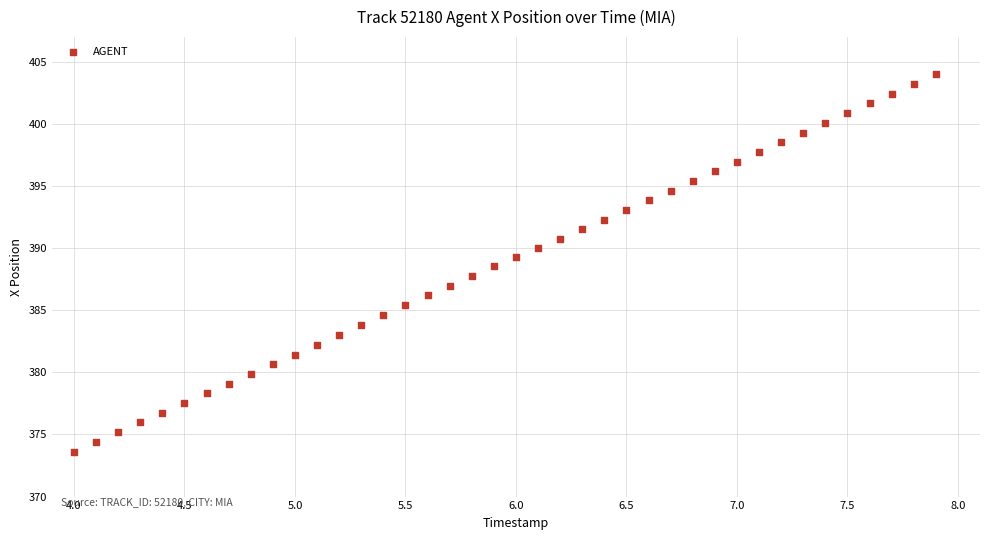

What is the range of Y values (max minus min)?

30.4